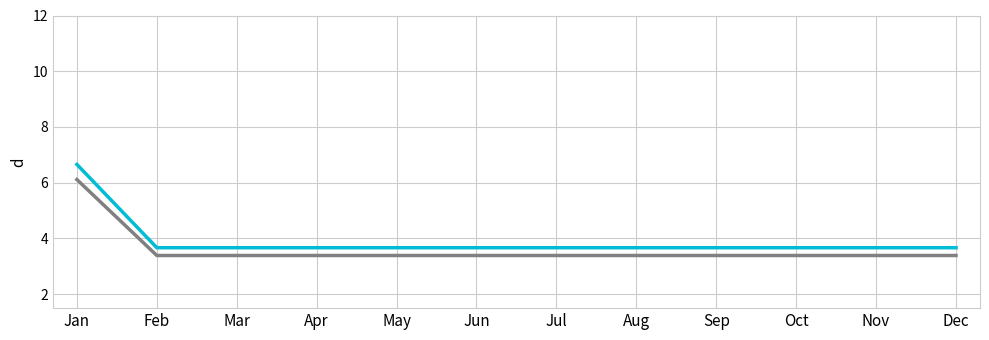

What is the spread (max minus min) of values at Jan?

0.5